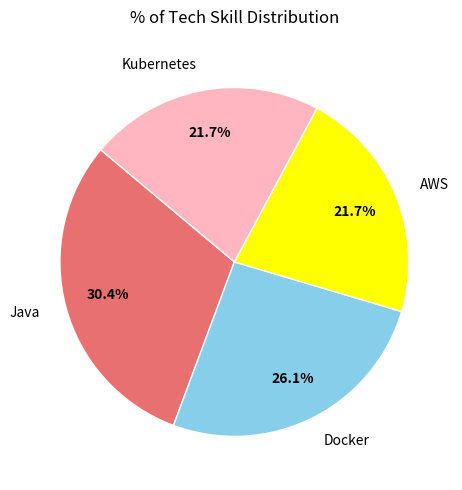

Is there a majority slice in this chart?

No